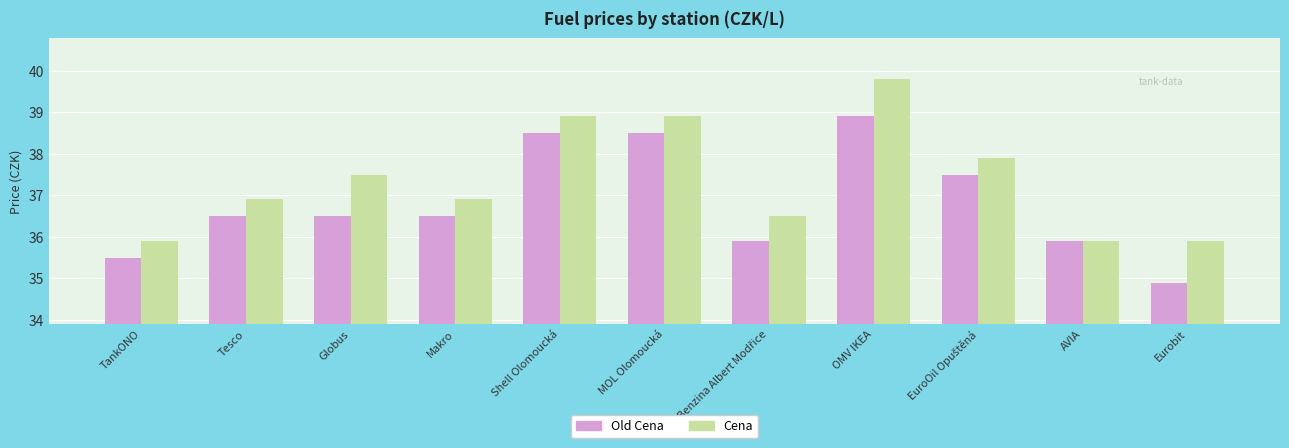

Rank the series at Eurobit from lowest to highest value.

Old Cena, Cena